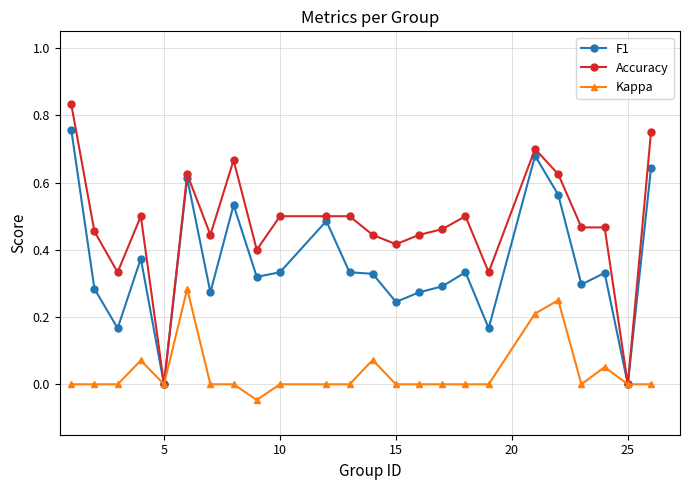

What is the sum of all Kappa values?

0.9